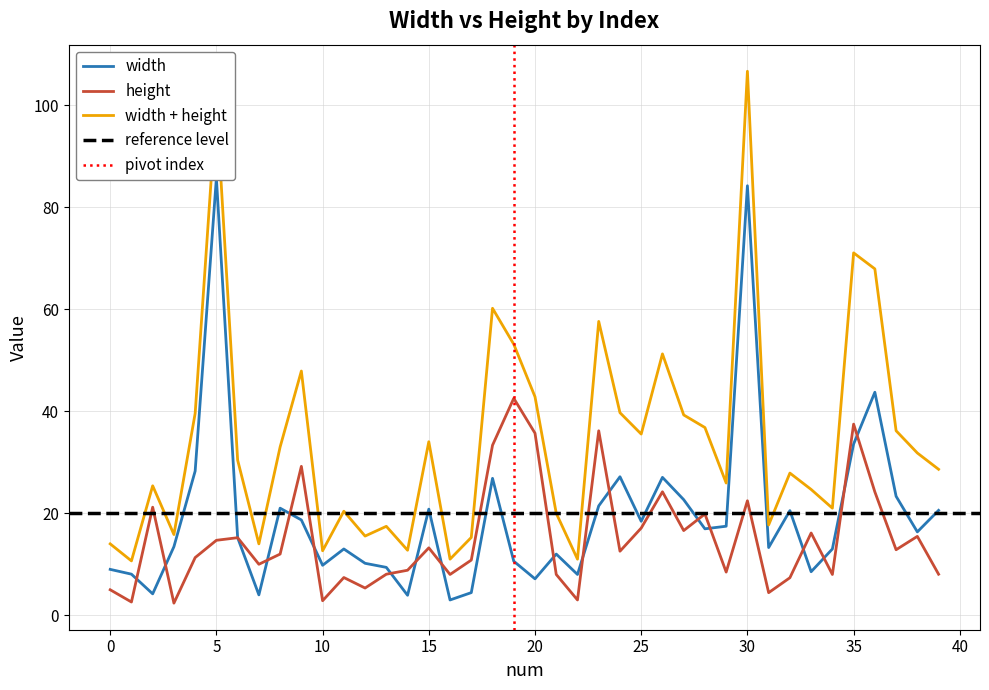

True or false: width has a value of 7.5 at 32.

False